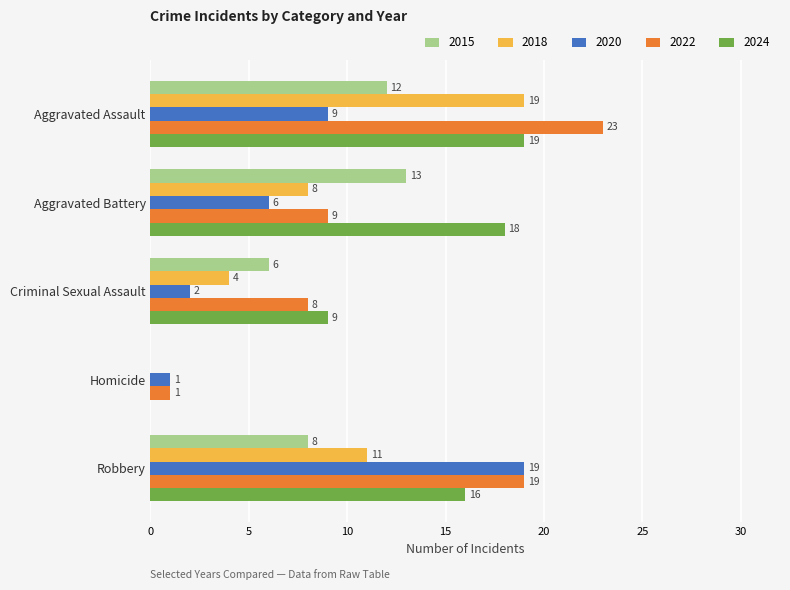

Between Aggravated Battery and Homicide, which series saw the biggest shift?

2024